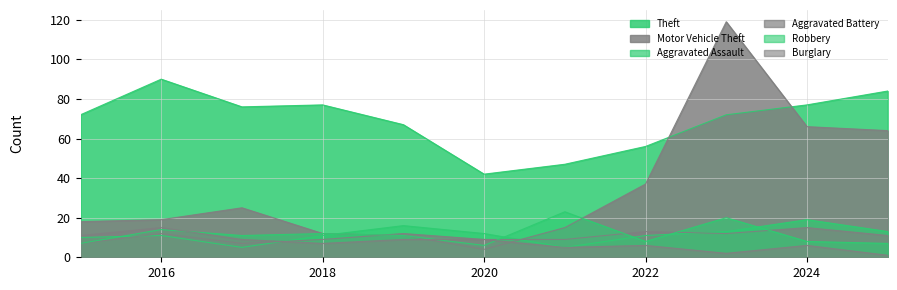

True or false: Theft has a value of 14 at 2020.

False